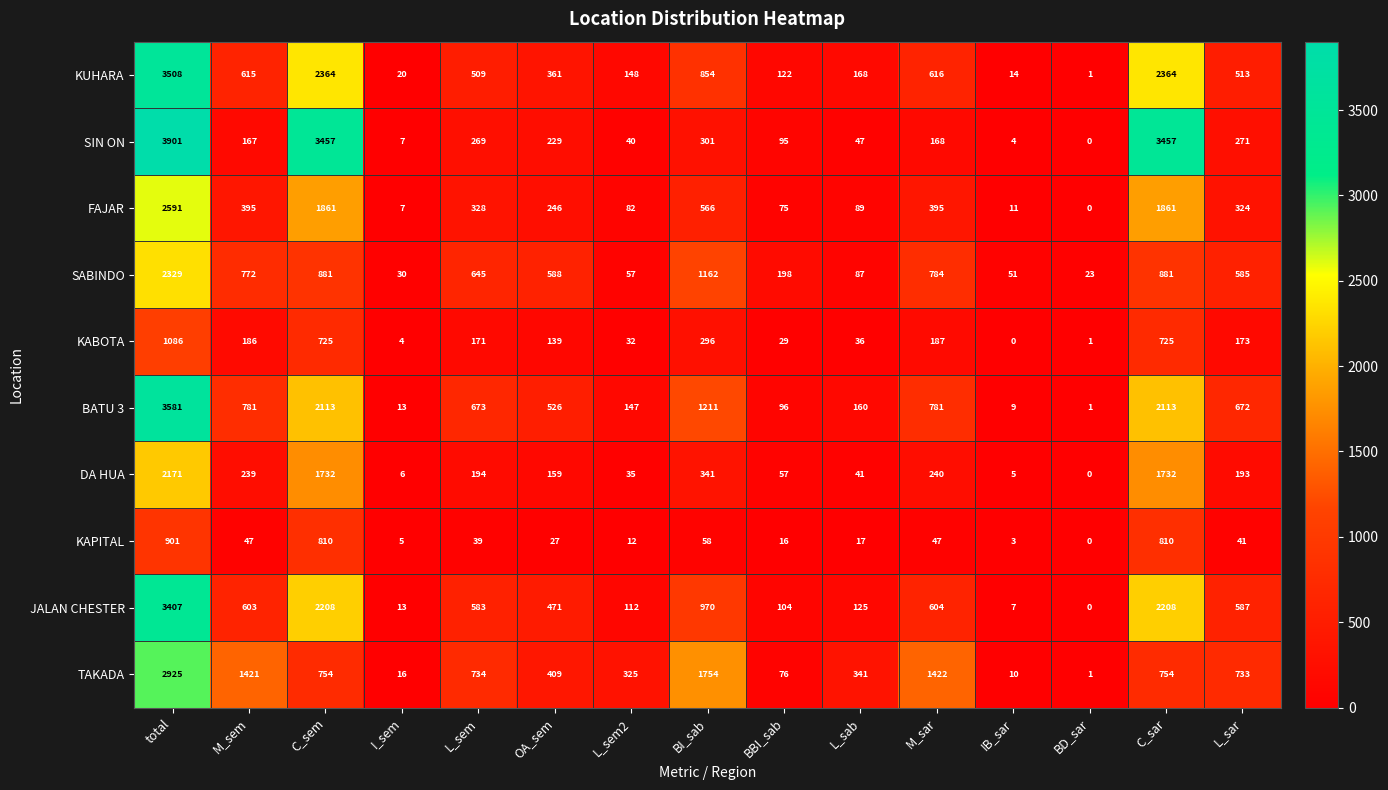

Count the number of categories in the chart.

15